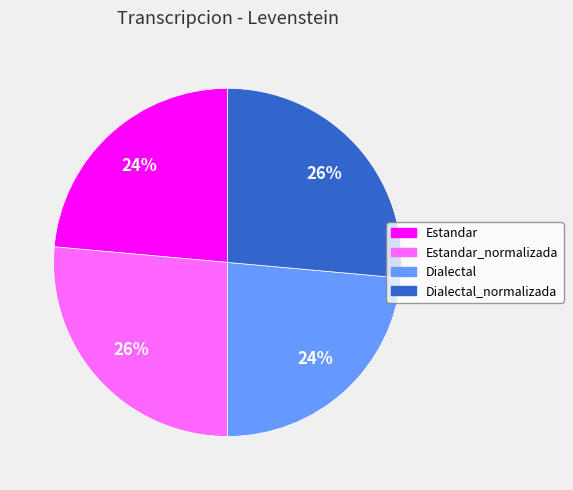

Count the number of slices in the pie.

4